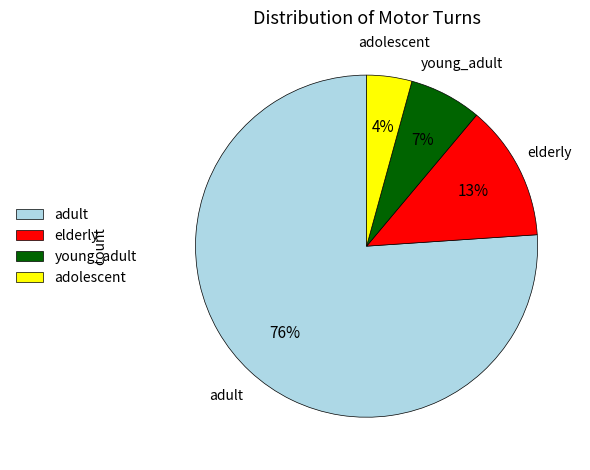

To the nearest percent, what percentage of the pie is young_adult?

7%